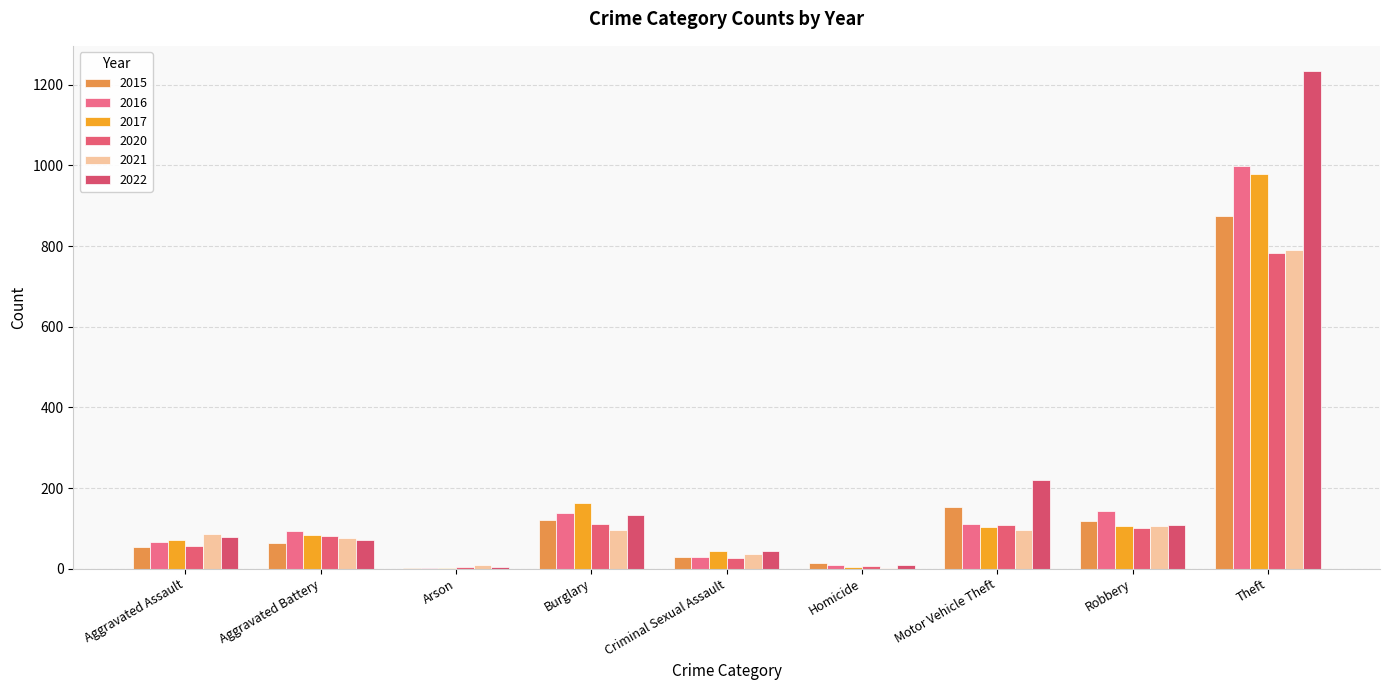

What position from the left is Arson?

3